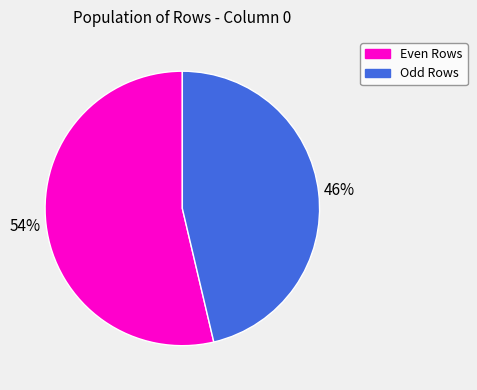

To the nearest percent, what is the average slice percentage?

50%